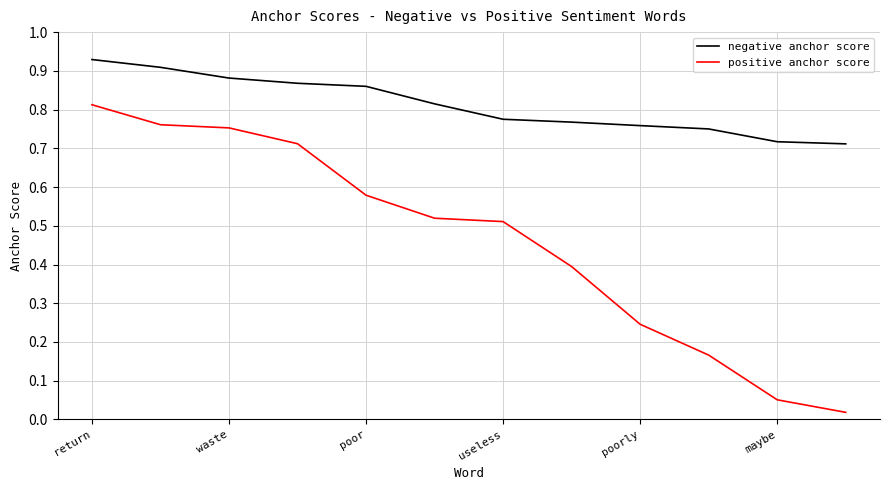

Rank the series by their average value, from lowest to highest.

positive anchor score, negative anchor score